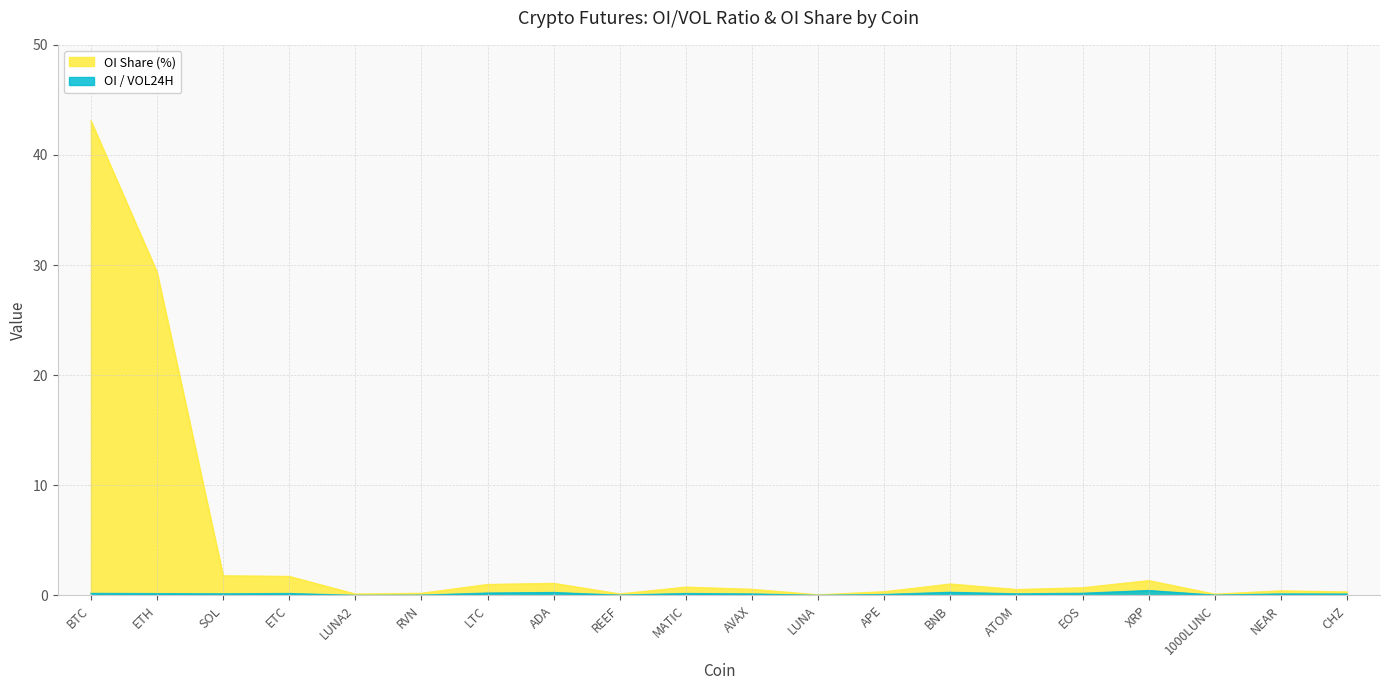

At which category is the sum across all series the highest?

BTC